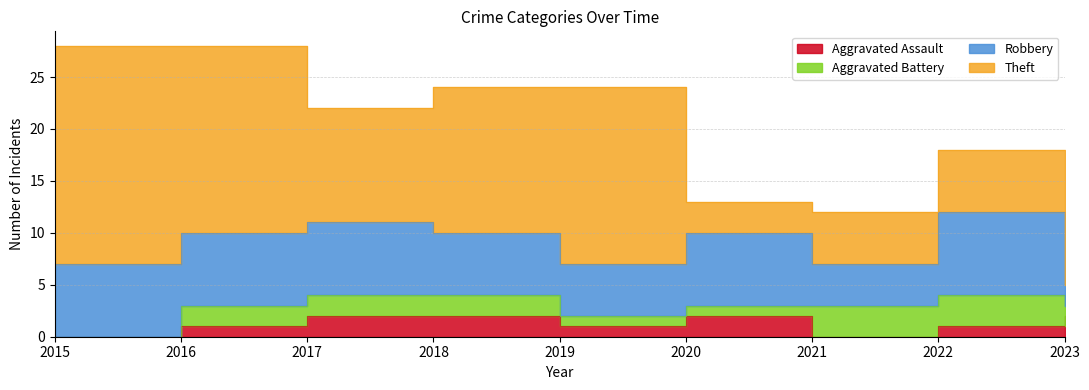

At 2020, list the series in order from largest to smallest.

Robbery, Theft, Aggravated Assault, Aggravated Battery